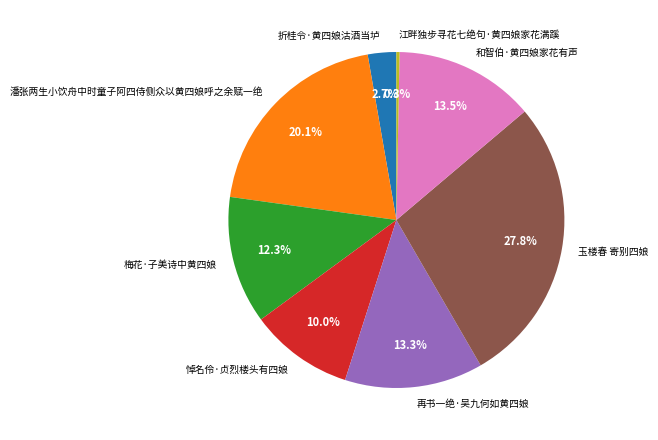

To the nearest percent, what is the difference between the 折桂令·黄四娘沽酒当垆 and 悼名伶·贞烈楼头有四娘 slice percentages?

7%